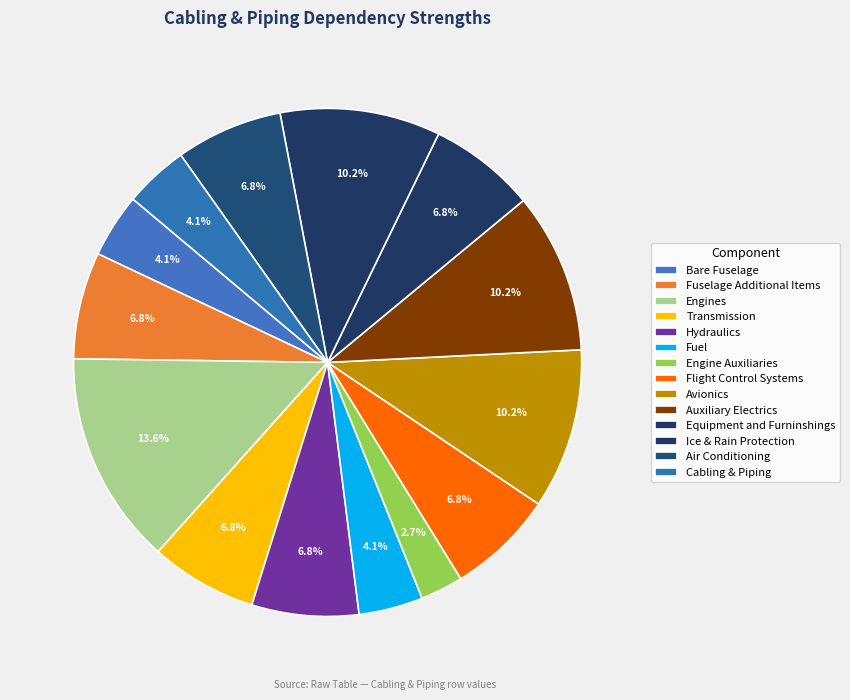

How much of the chart is everything except Auxiliary Electrics?

89.8%